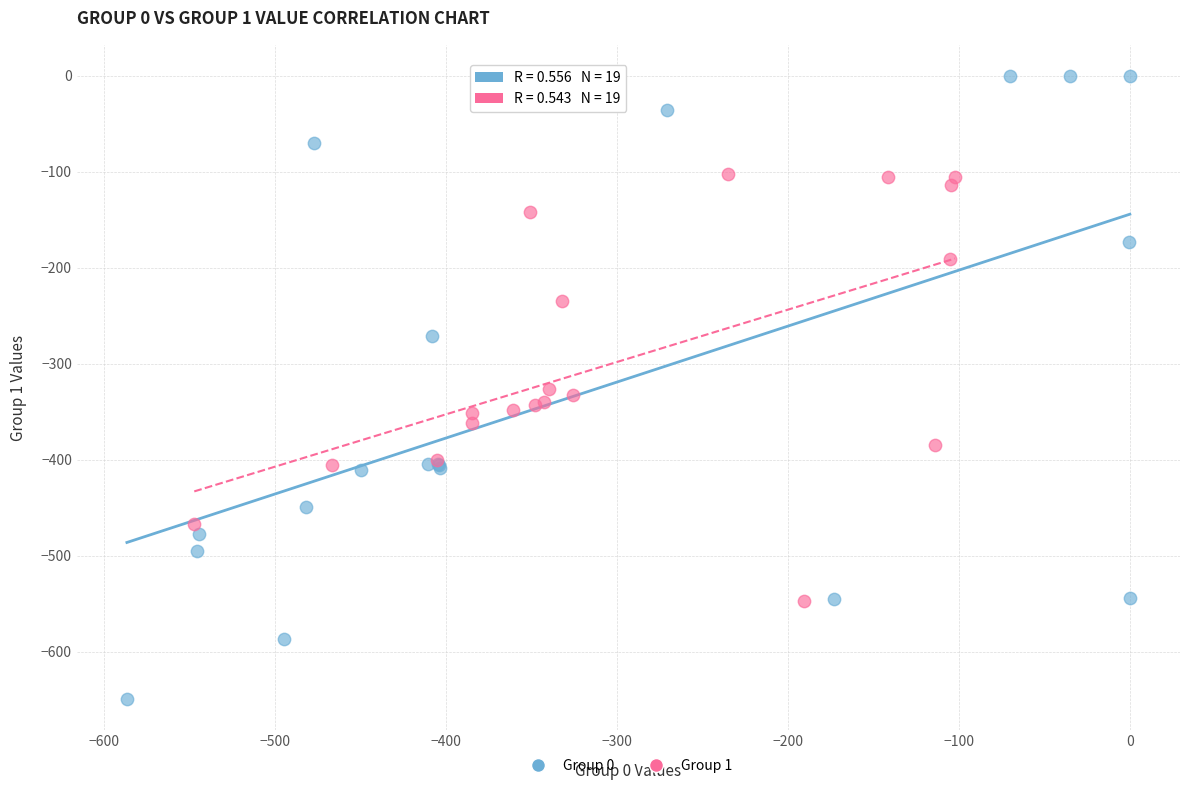

What are all the series names shown in the legend?

Group 0, Group 1